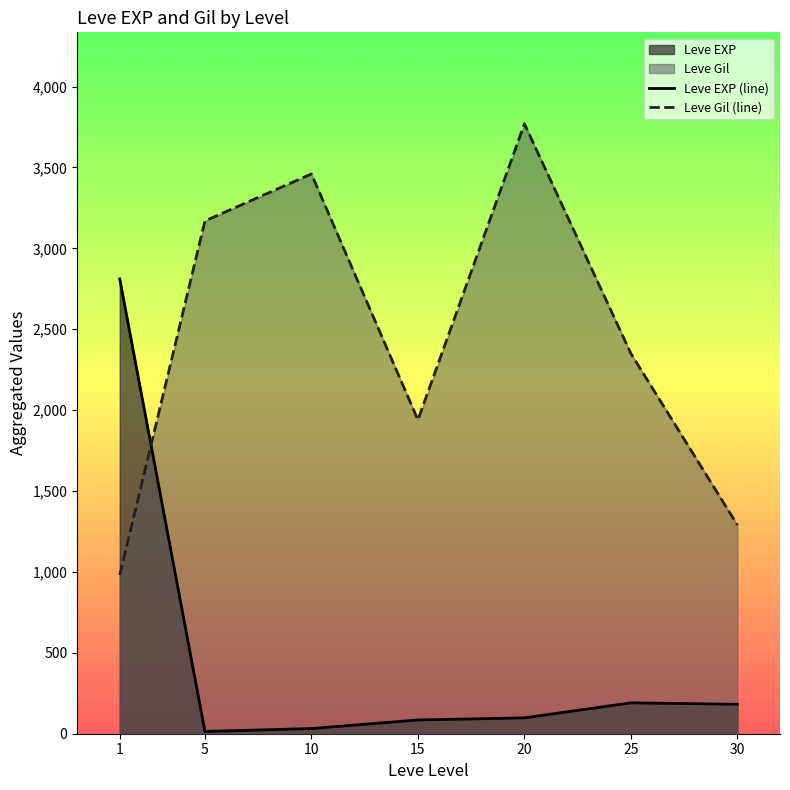

Reading right to left, extract all data points from this chart.

Leve EXP (line): 182	191	98	85	32	14	2811
Leve Gil (line): 1290	2350	3770	1940	3460	3170	981